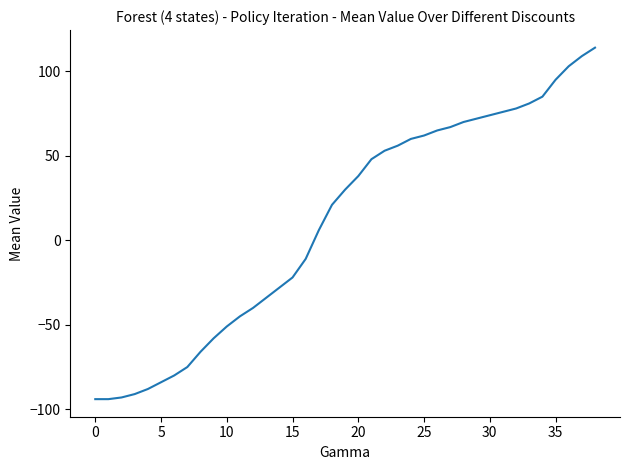

How many distinct data groups are displayed?

1